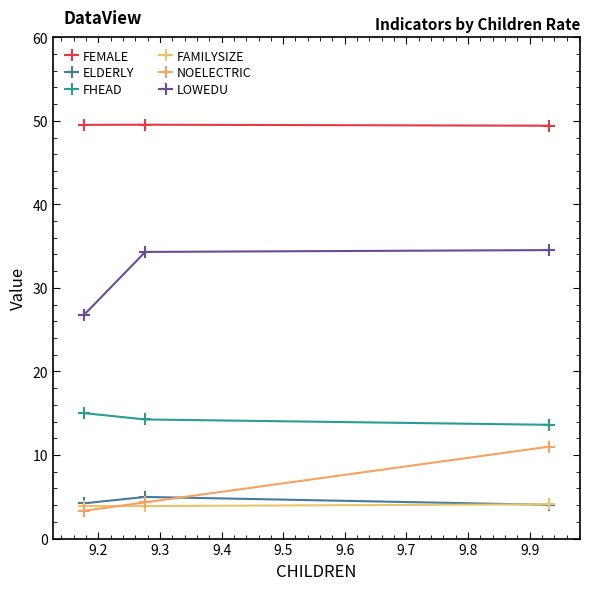

Which series has the largest range (max minus min)?

LOWEDU